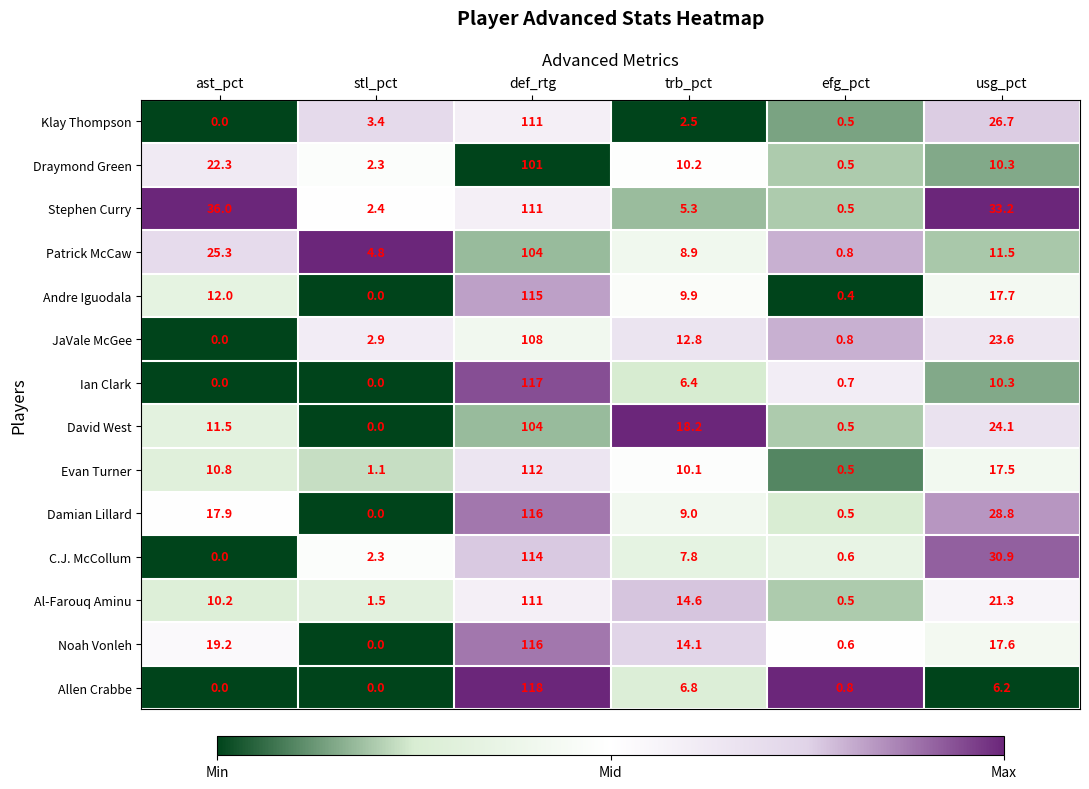

Count the number of categories in the chart.

6